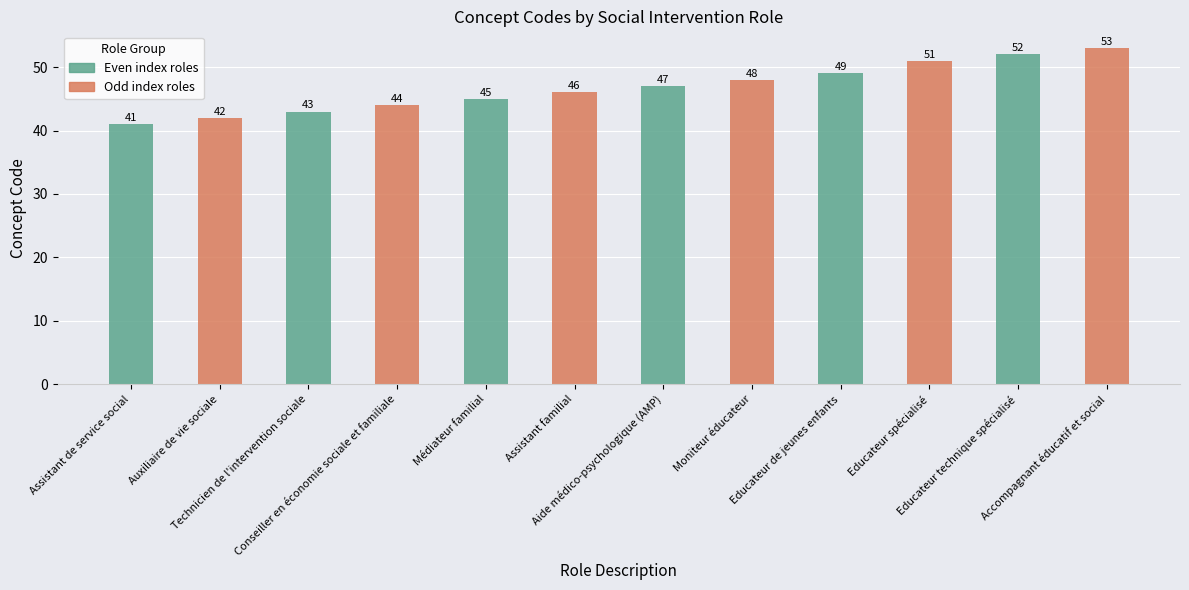

Are the bars grouped side by side (vs. stacked)?

No